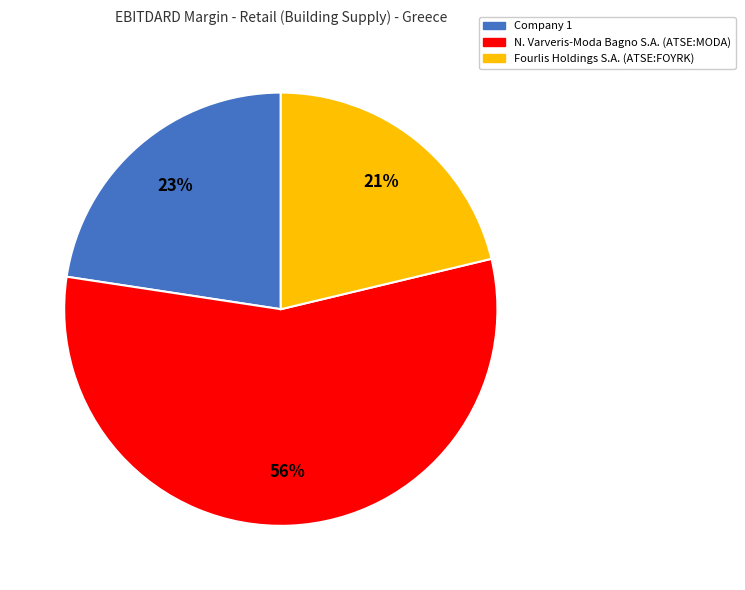

To the nearest percent, what is the difference between the largest and smallest slice percentages?

35%